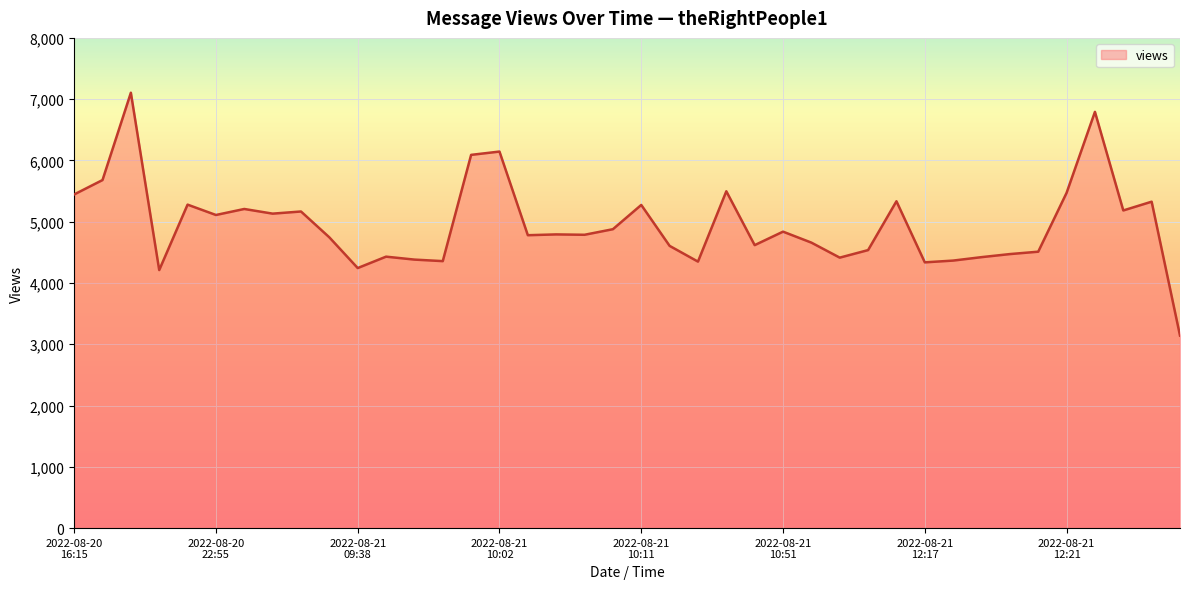

How many values are below 4793?

20